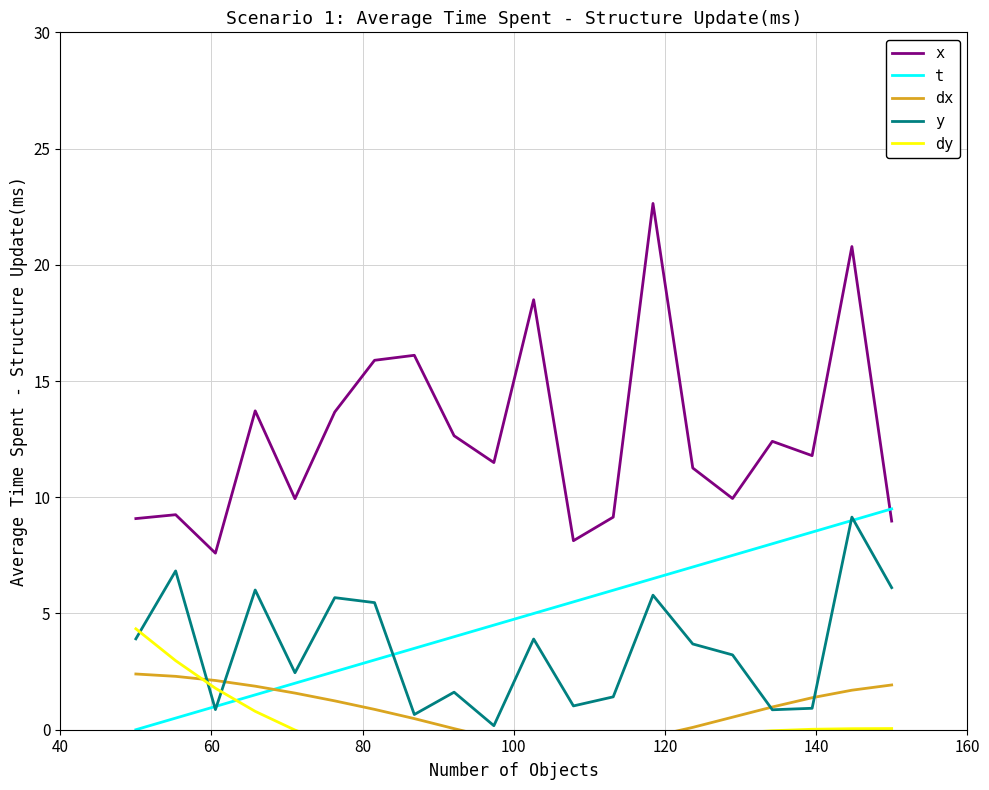

How many times do x and t cross each other?

1